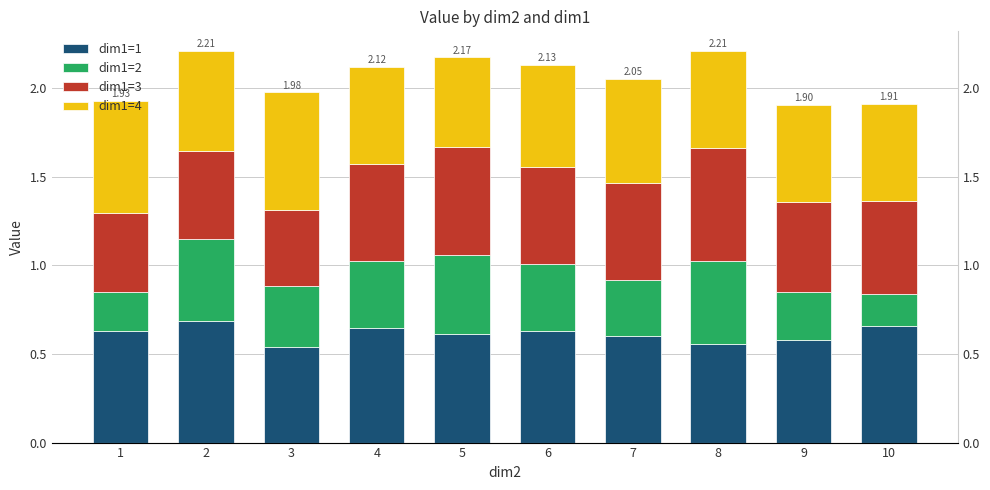

Which category has the lowest value across all series?

10